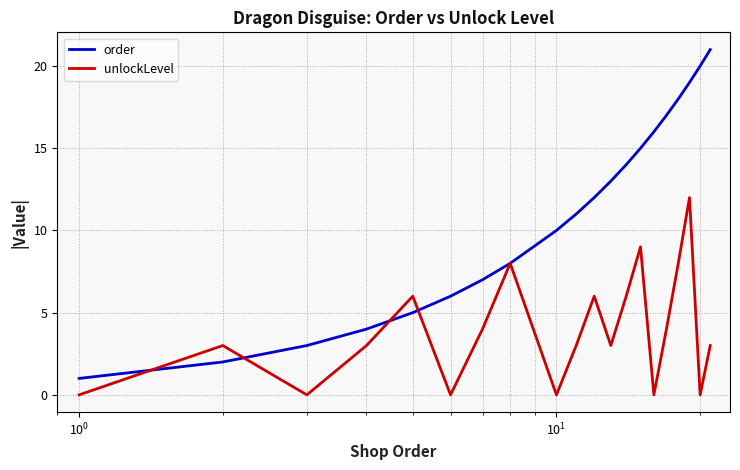

List the series in order of their overall mean, highest first.

order, unlockLevel